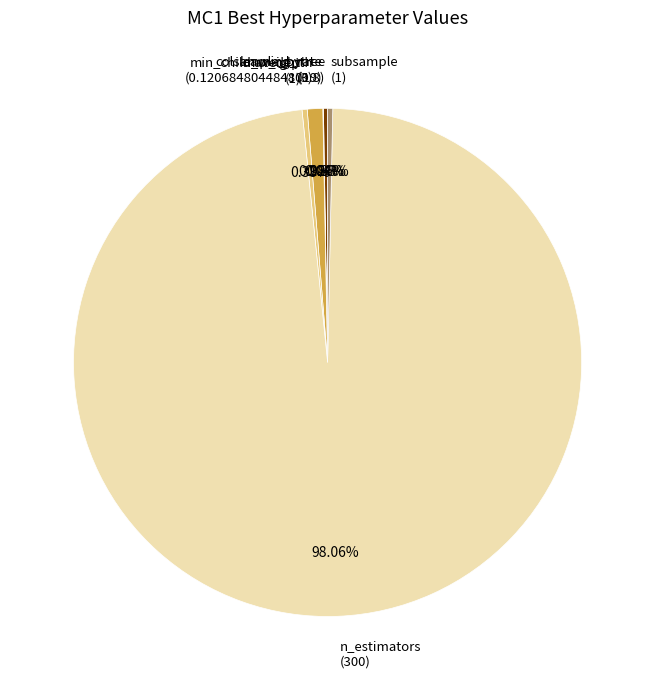

To the nearest percent, what is the average slice percentage?

17%